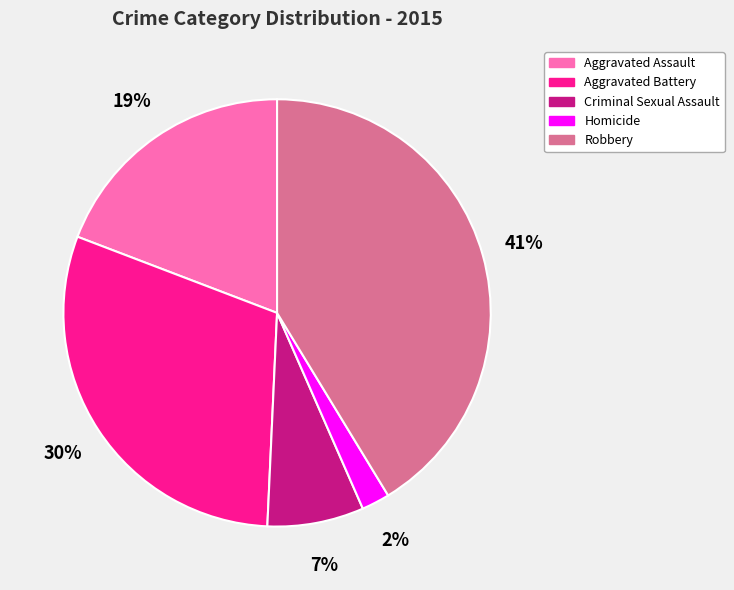

Rank the categories by value from lowest to highest.

Homicide, Criminal Sexual Assault, Aggravated Assault, Aggravated Battery, Robbery